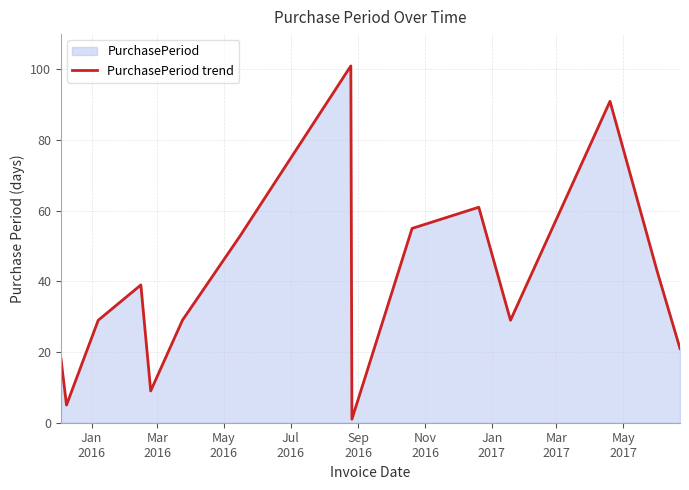

What is the greatest value displayed?

101